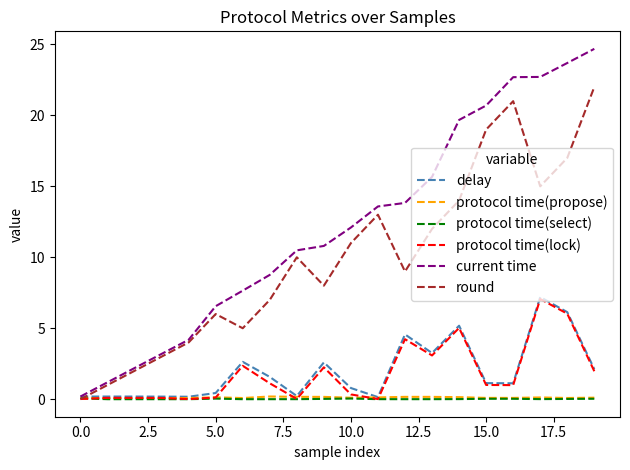

Which series has the largest total across all categories?

current time